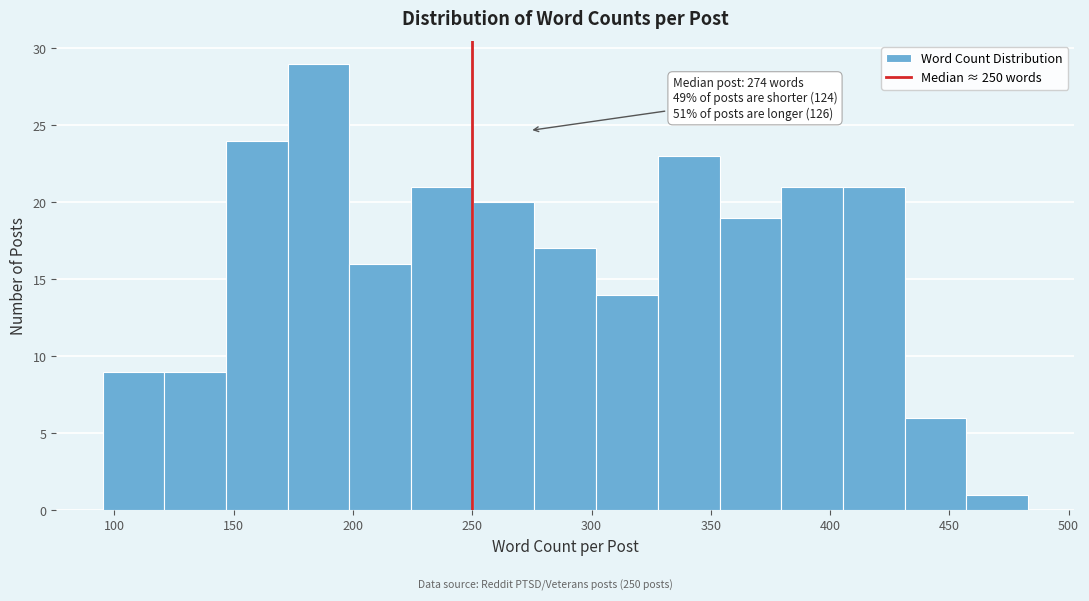

Which range on the x-axis has the tallest bar?

175 to 200